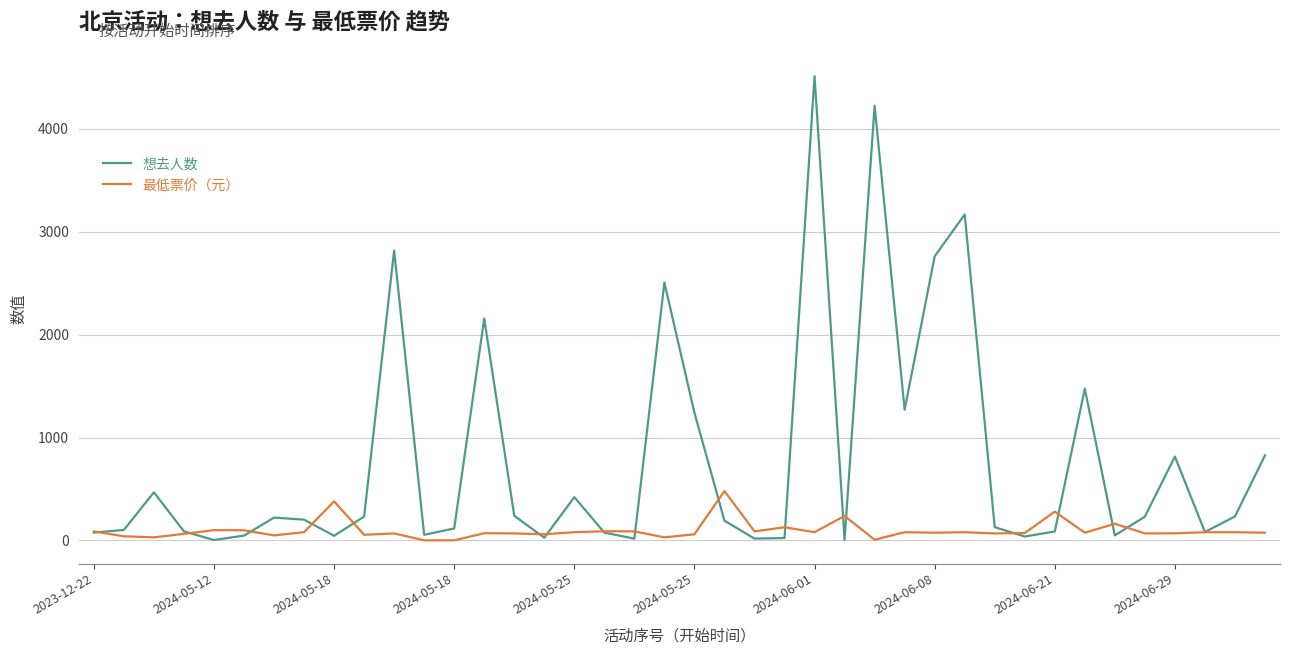

Which series has the widest spread of values?

想去人数